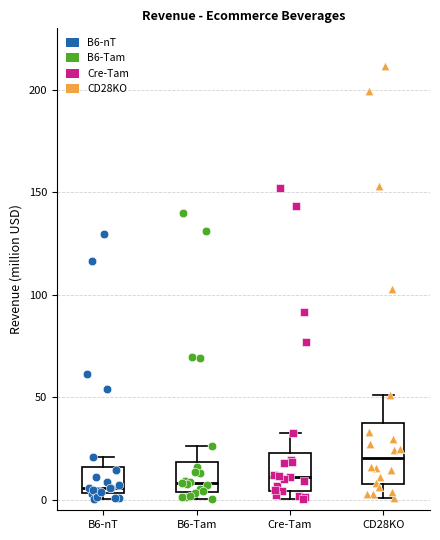

Reading left to right, transcribe this box plot: for each box, give where its median line is, the range the box spans, and where its two whiskers end, as read against the y-axis. The values are not printed on the chart, so give them approximately, as read against the axis.

B6-nT: median 5 (just above the box's lower edge), box 5 to 15, whiskers 0 to 20
B6-Tam: median 10, box 5 to 20, whiskers 0 to 25
Cre-Tam: median 10, box 5 to 25, whiskers 0 to 35
CD28KO: median 20, box 10 to 40, whiskers 0 to 50